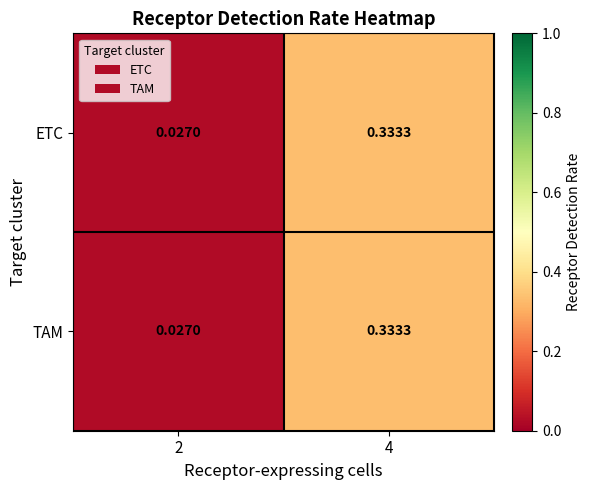

What is the total value across all series at 2?

0.1